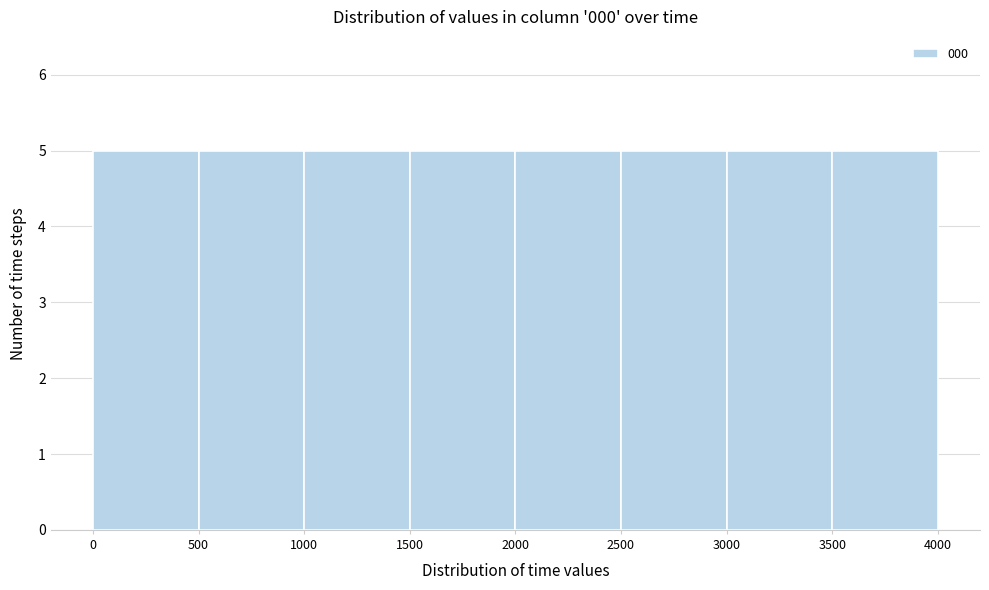

Reading left to right, transcribe this chart: for each bar, give the range it covers on the x-axis and its height. The values are not printed on the chart, so give them approximately, as read against the axis.

0 to 500: 5
500 to 1000: 5
1000 to 1500: 5
1500 to 2000: 5
2000 to 2500: 5
2500 to 3000: 5
3000 to 3500: 5
3500 to 4000: 5